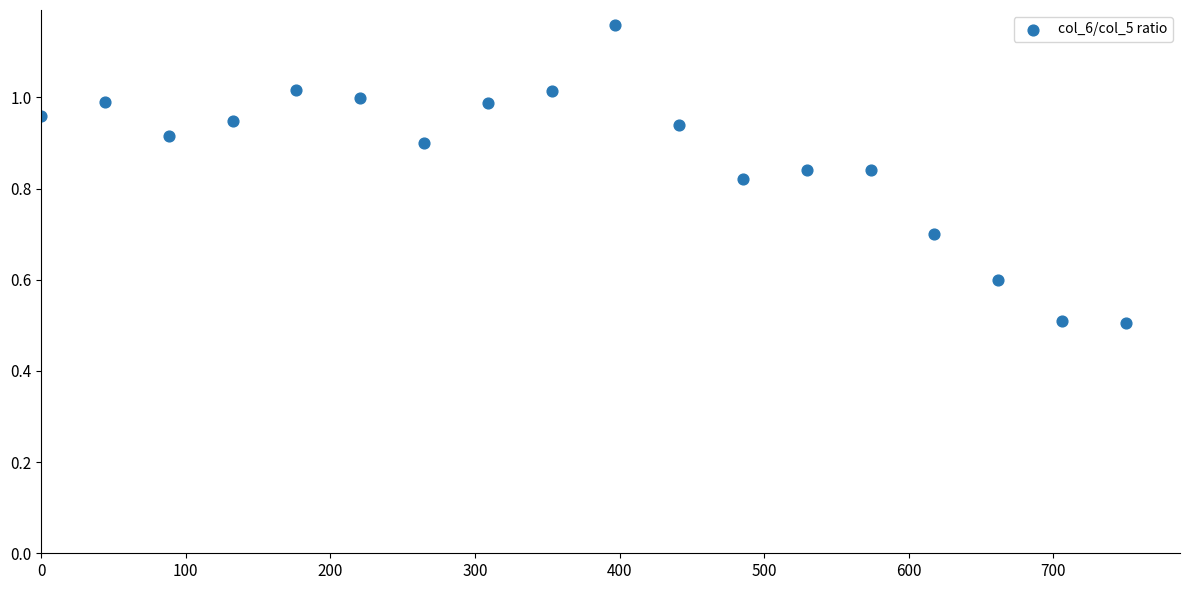

What is the range of Y values (max minus min)?

0.7